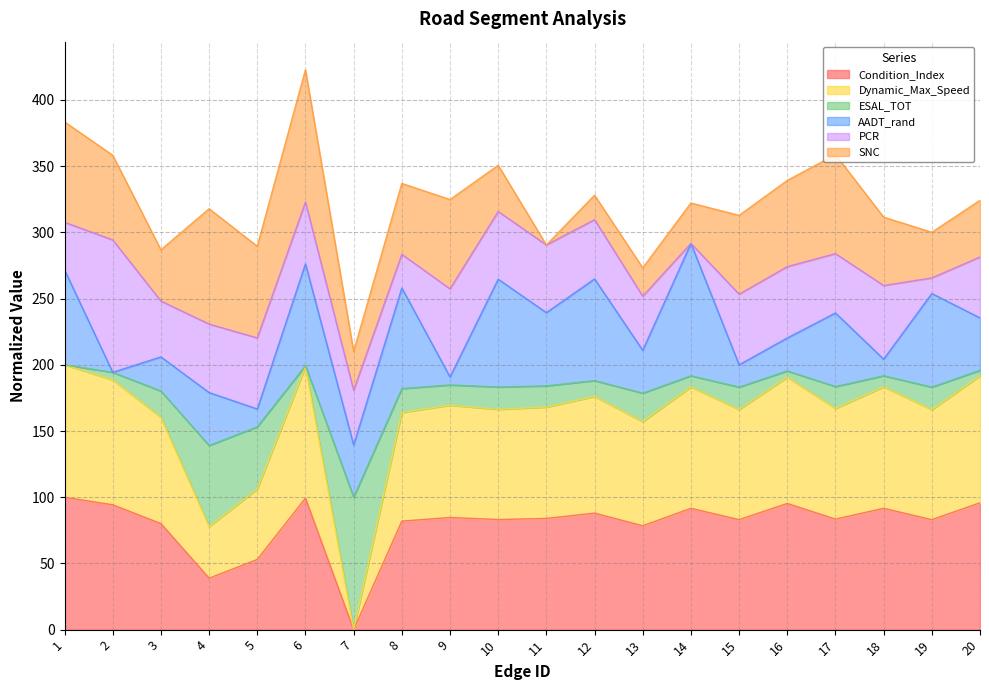

Does the chart have visible grid lines?

Yes